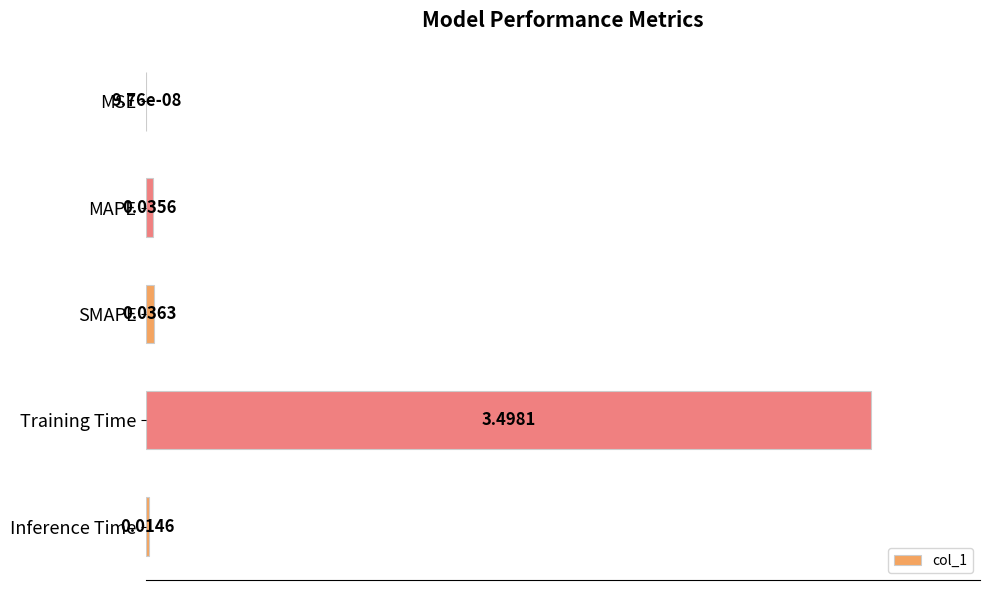

How many categories are shown in the chart?

5